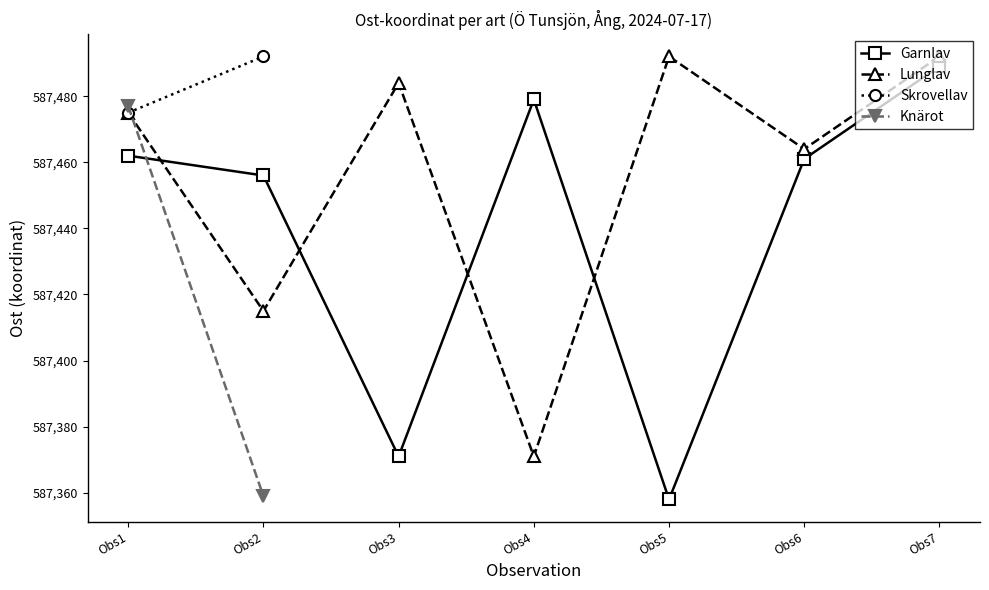

What is the approximate value of Lunglav at Obs7, to the nearest 10?

587490